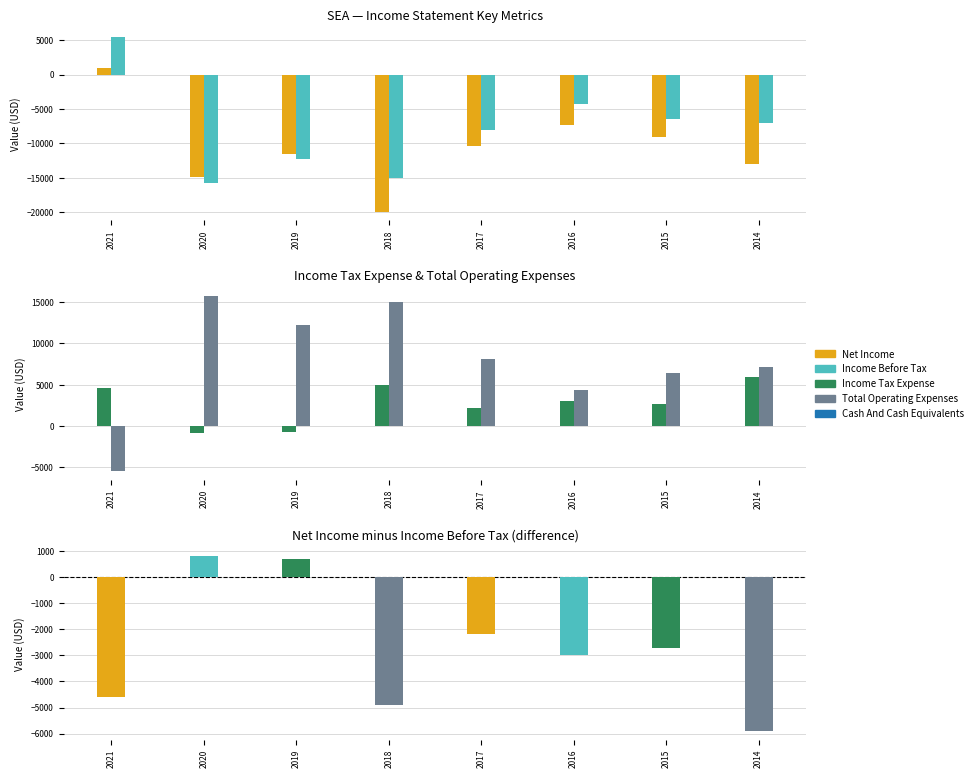

Between 2017 and 2014, which series saw the biggest shift?

Income Tax Expense